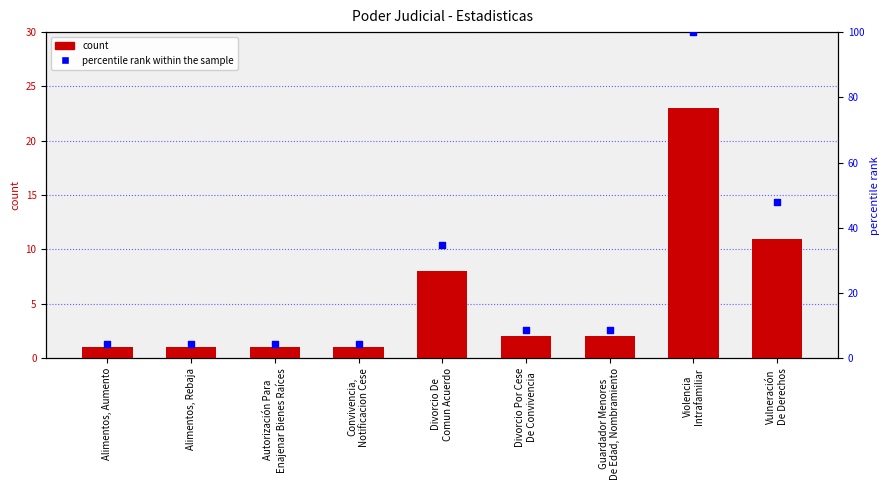

Which series has the largest Y range (max minus min)?

percentile rank within the sample